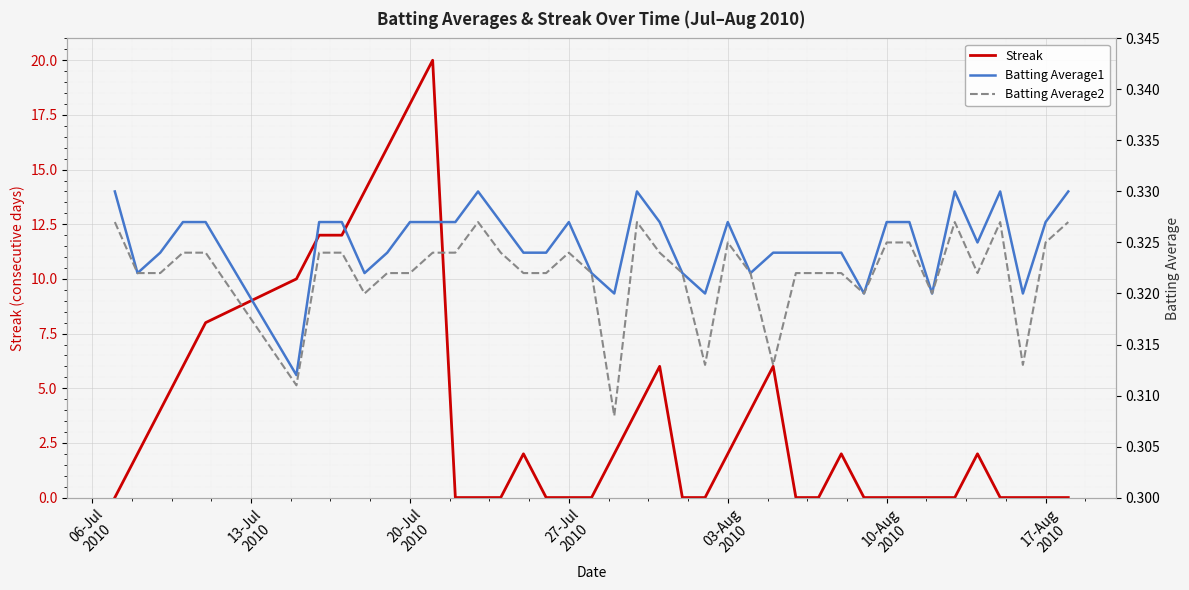

Which series has the largest total across all categories?

Streak